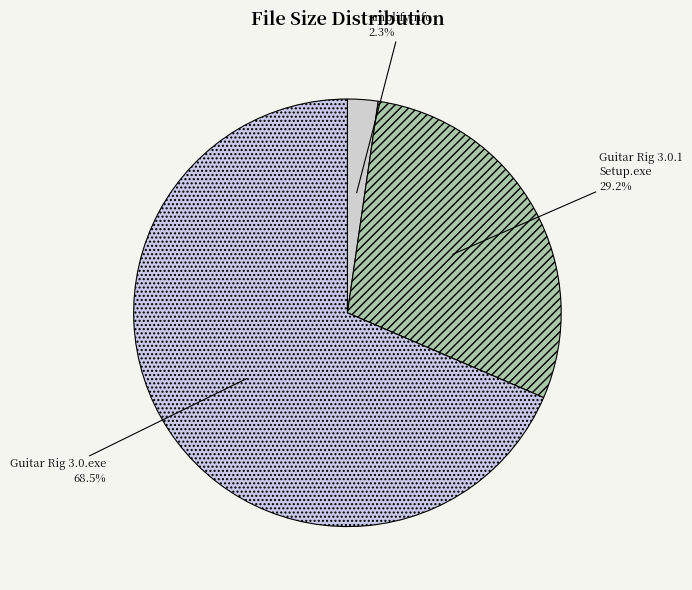

Rank the categories by value from lowest to highest.

/amplify.nfo, /Guitar Rig 3.0.1 Setup.exe, /Guitar Rig 3.0.exe